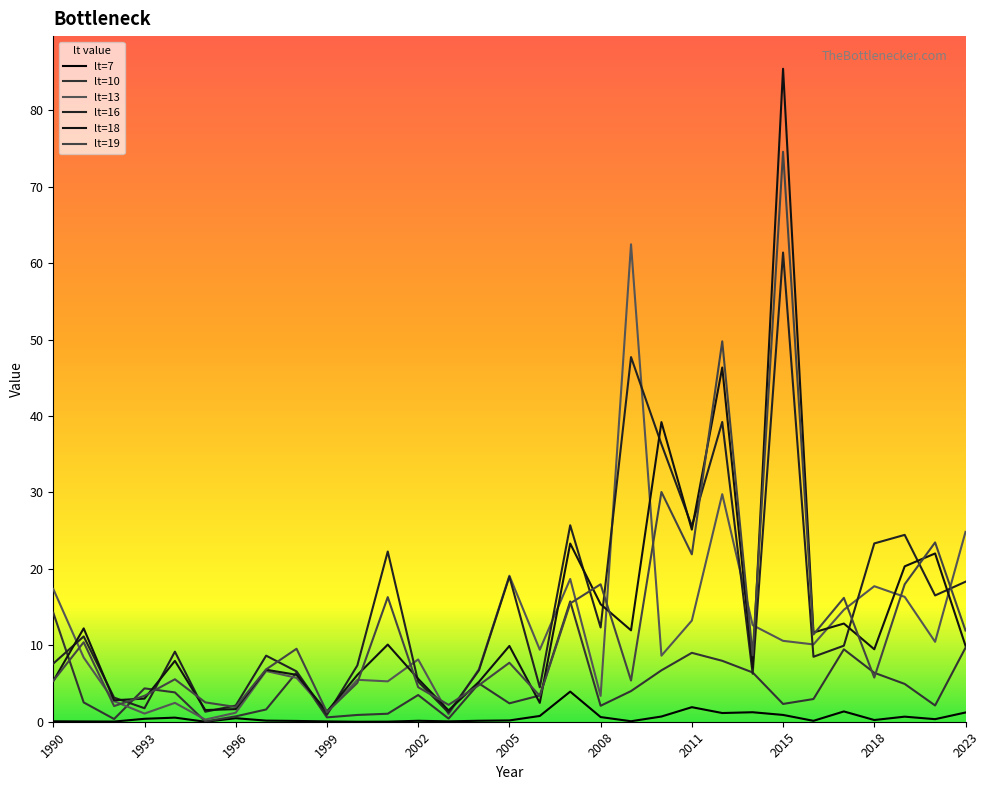

True or false: lt=18 has more than 1 points higher than both neighbors.

True